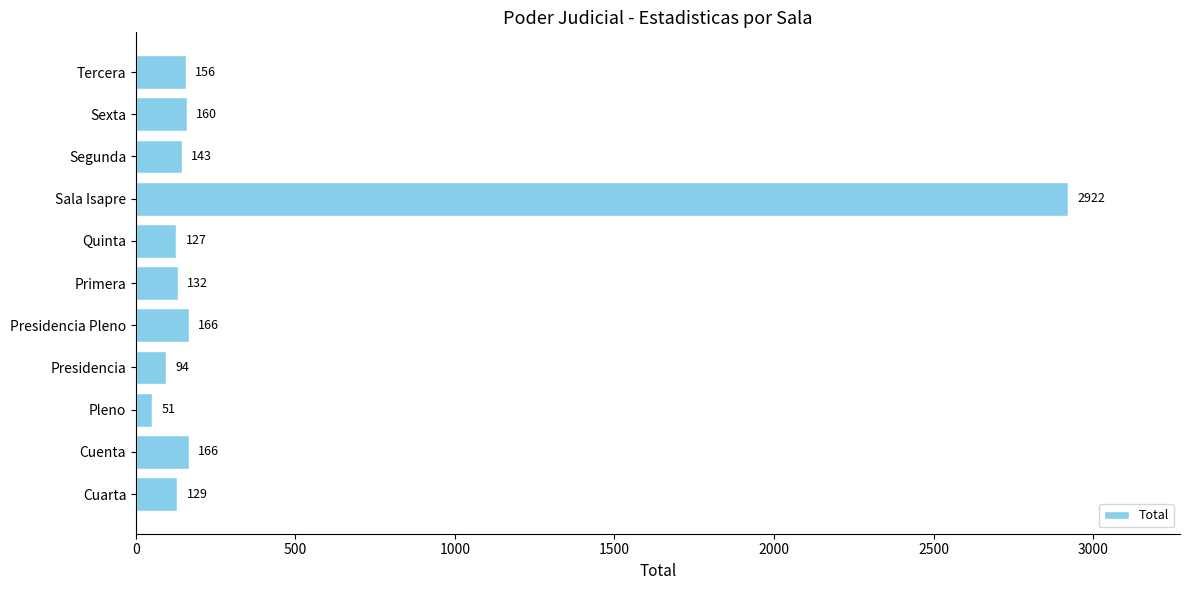

The chart shows a value of 143 at Segunda. True or false?

True